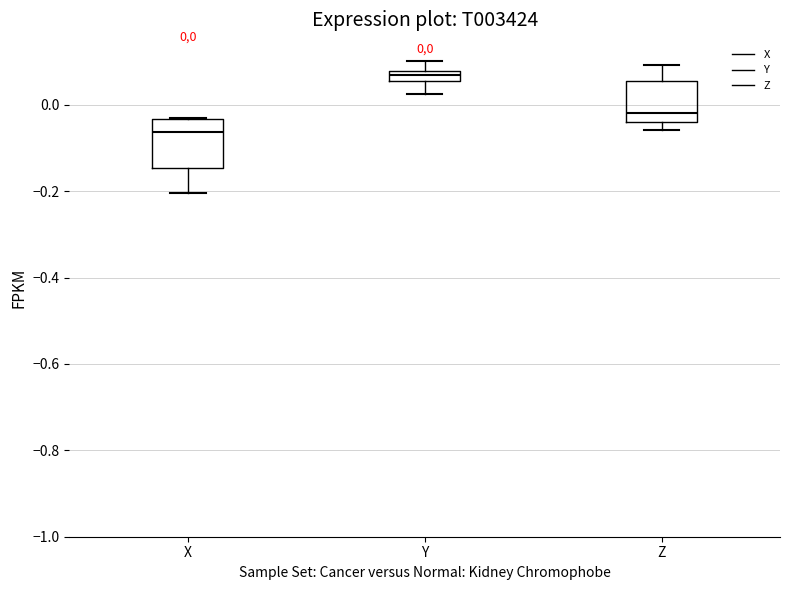

Which box's median line is the lowest?

X